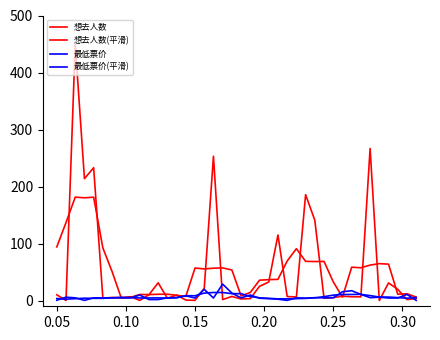

How many lines are shown in the chart?

4